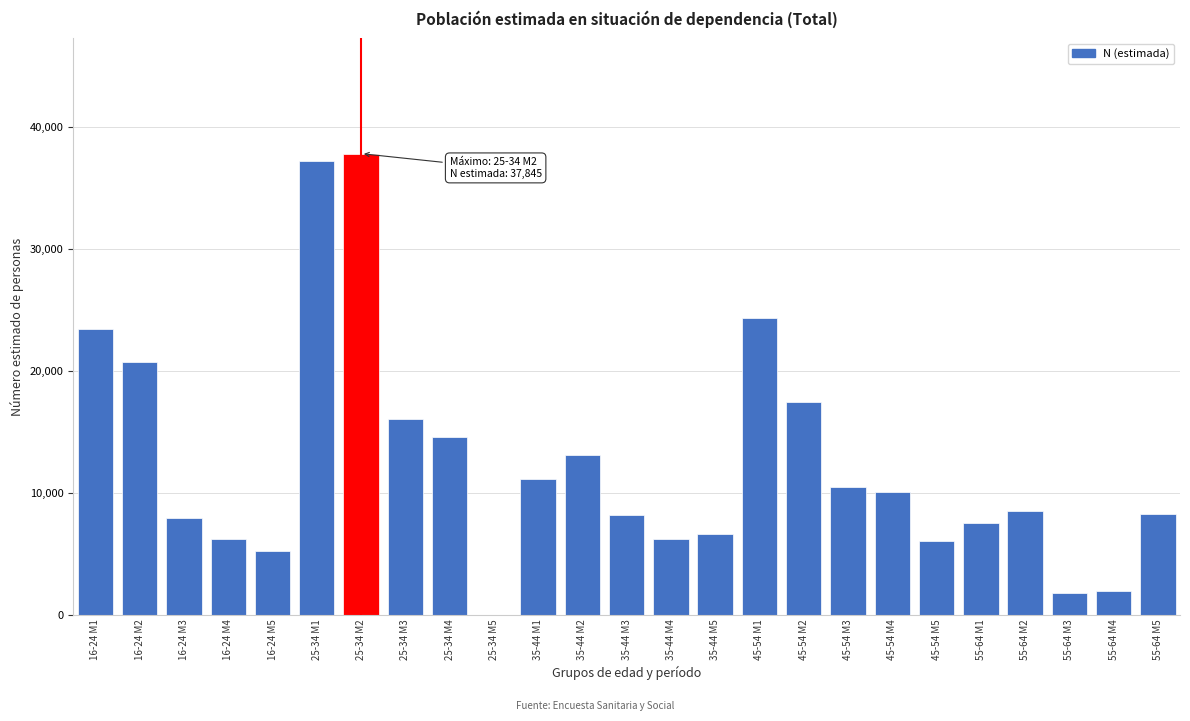

The value at 35-44 M4 is 10654. True or false?

False